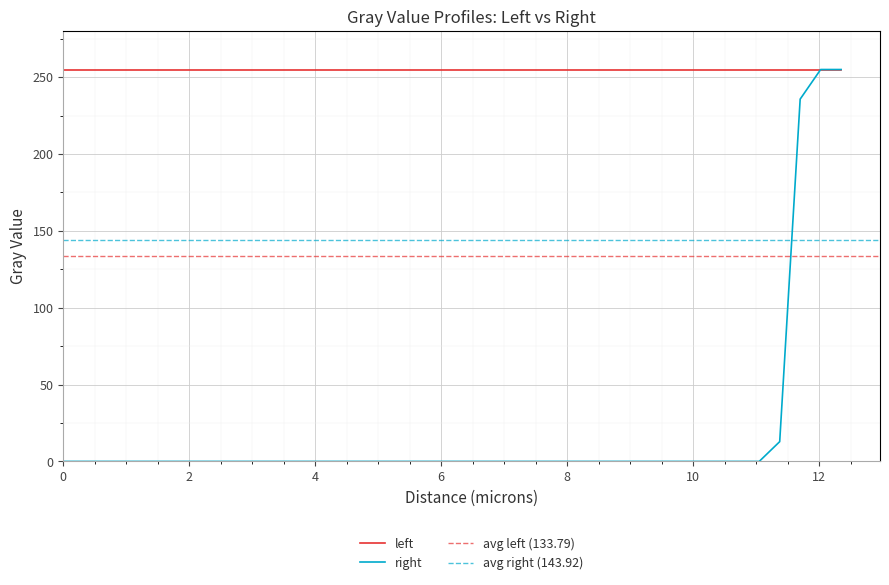

What position from the right is 26?

13